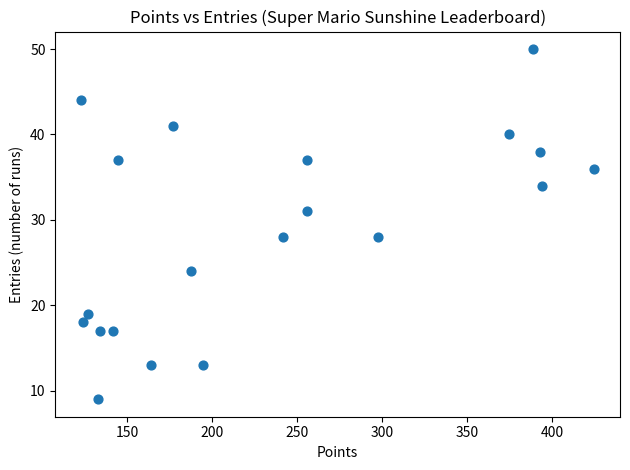

What is the range of X values (max minus min)?

302